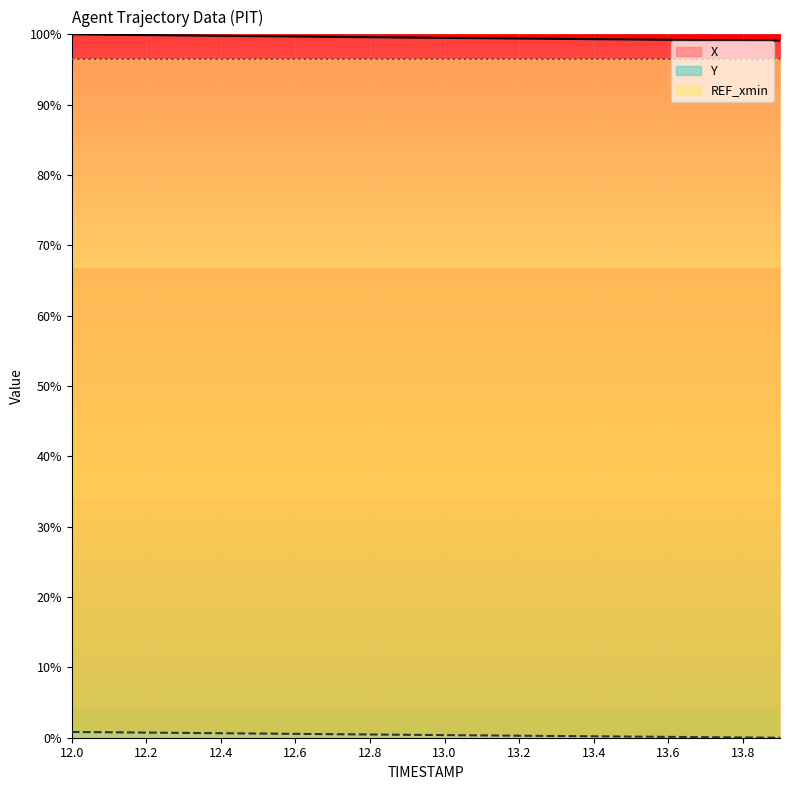

Reading left to right, what are all the values shown in this chart?

X: 100.0	99.9	99.9	99.8	99.8	99.7	99.7	99.6	99.6	99.5	99.5	99.4	99.4	99.4	99.3	99.3	99.2	99.2	99.1	99.1
Y: 0.8	0.8	0.7	0.7	0.6	0.6	0.5	0.5	0.5	0.4	0.4	0.3	0.3	0.2	0.2	0.2	0.1	0.1	0.0	0.0